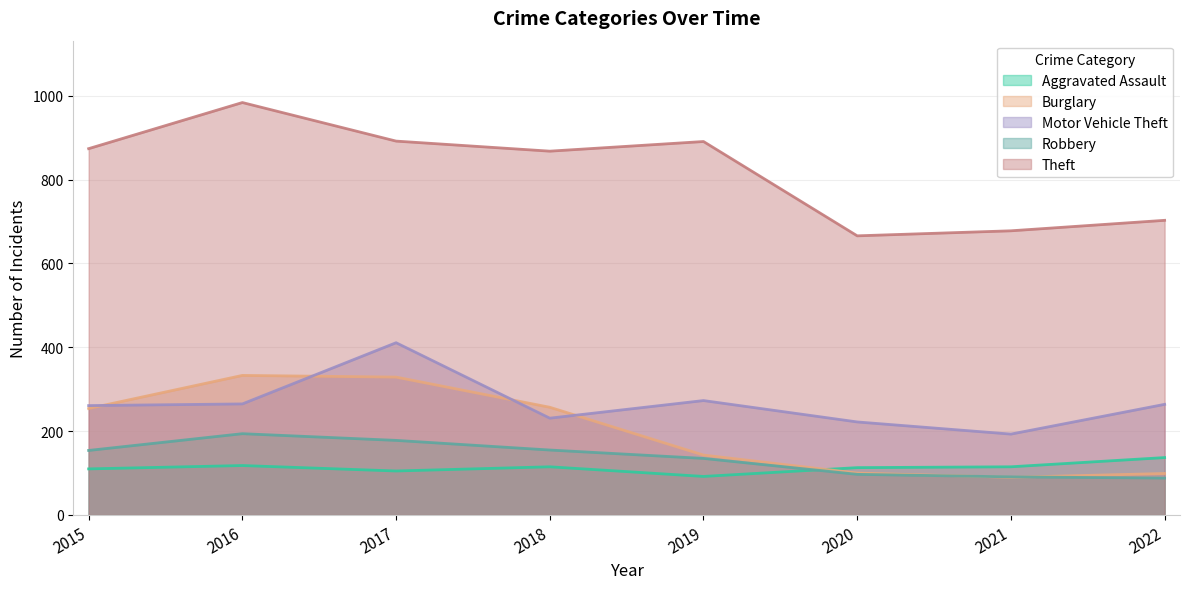

How many values in the Robbery series exceed 154?

3